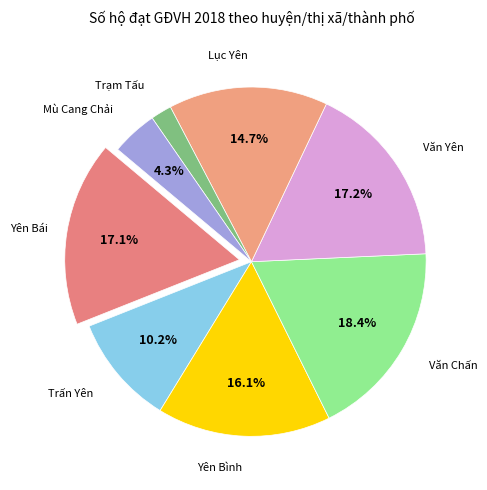

Which slice is the largest?

Văn Chấn